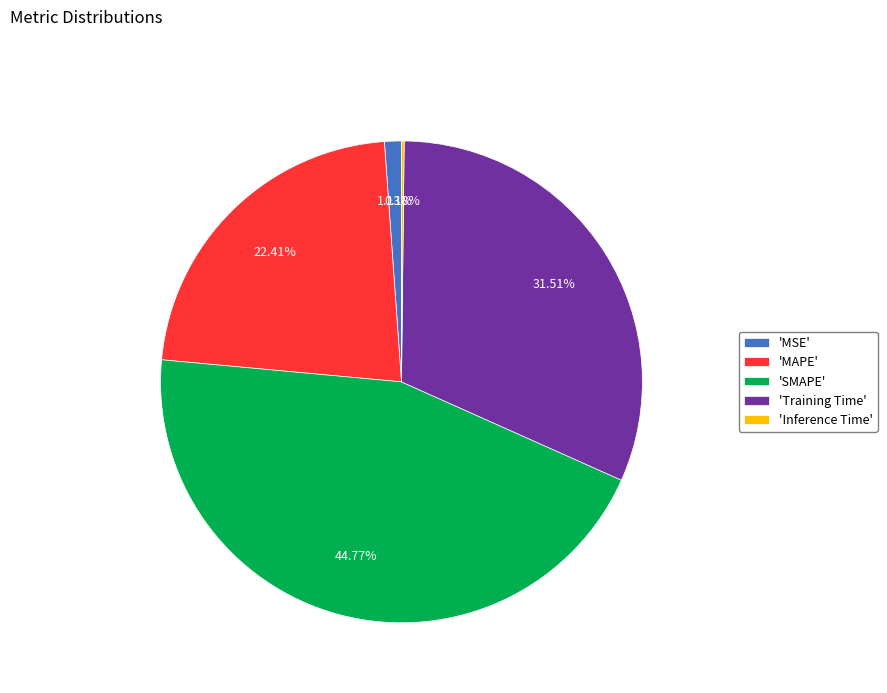

To the nearest percent, what is the average slice percentage?

20%